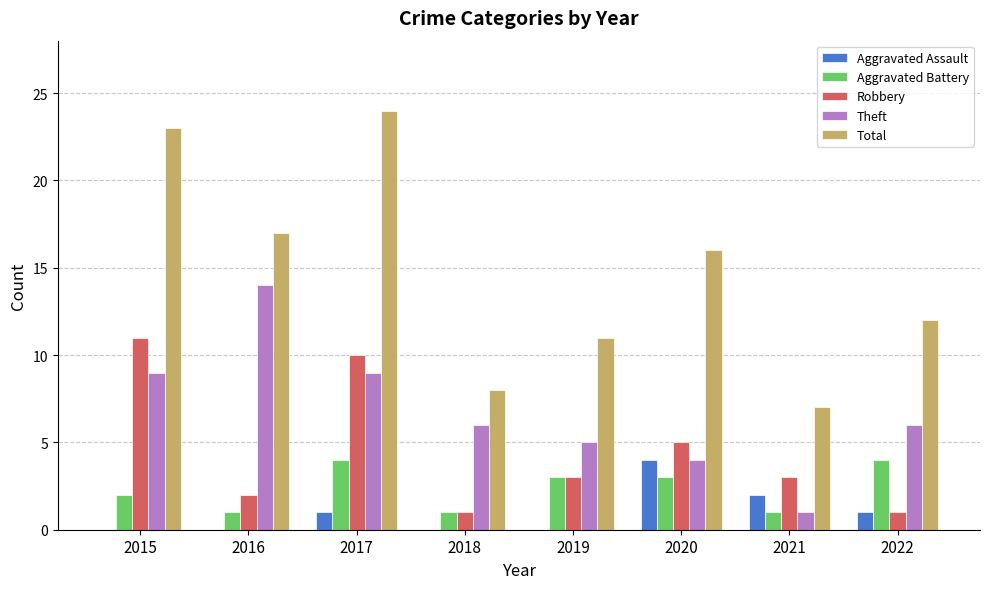

What is the greatest value displayed?

24